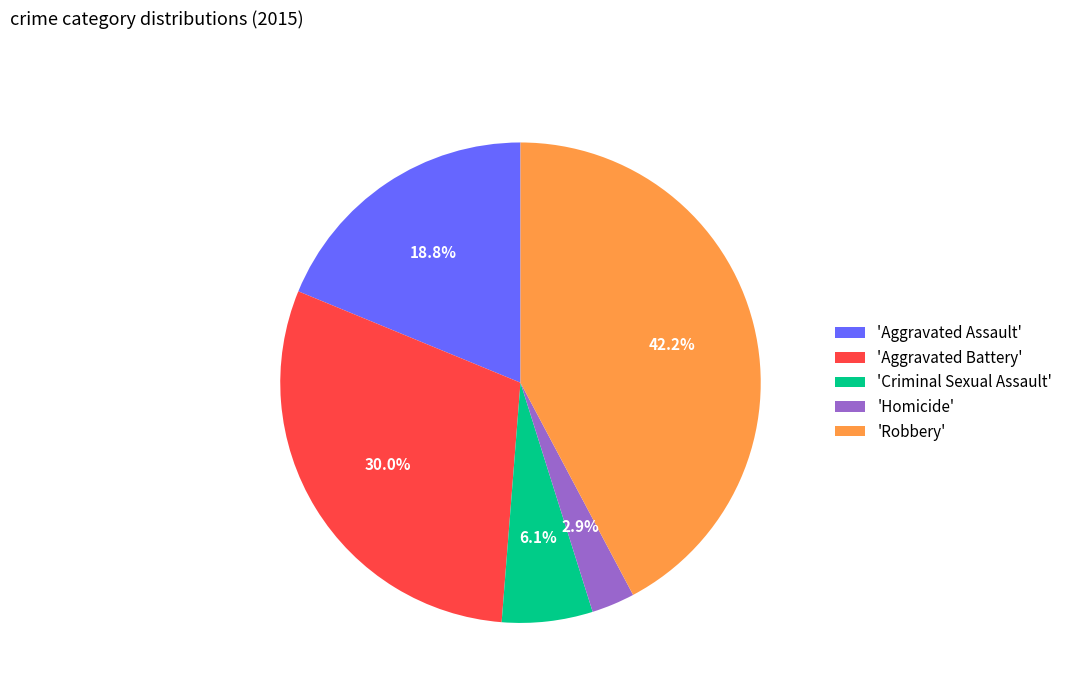

Which has a higher value, 'Robbery' or 'Homicide'?

'Robbery'